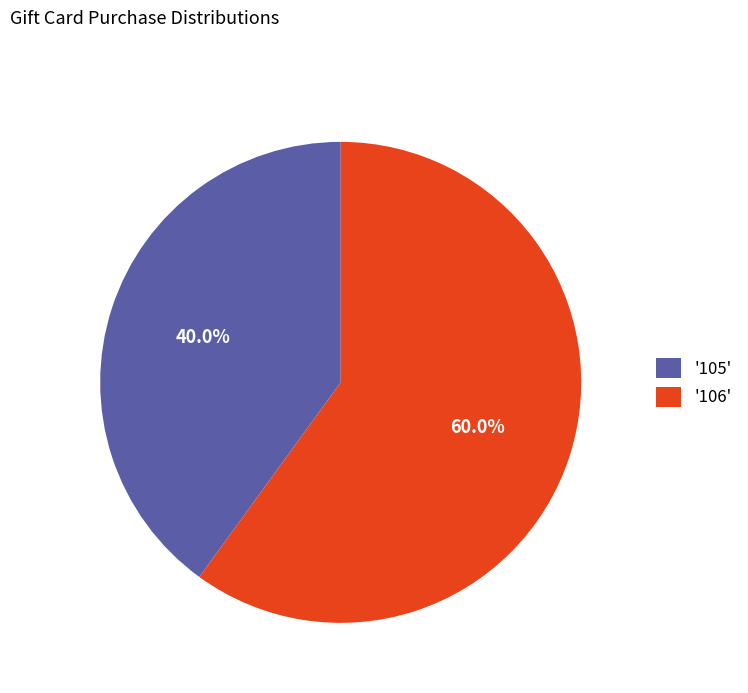

What is the ratio of the value at '105' to the value at '106'?

0.7